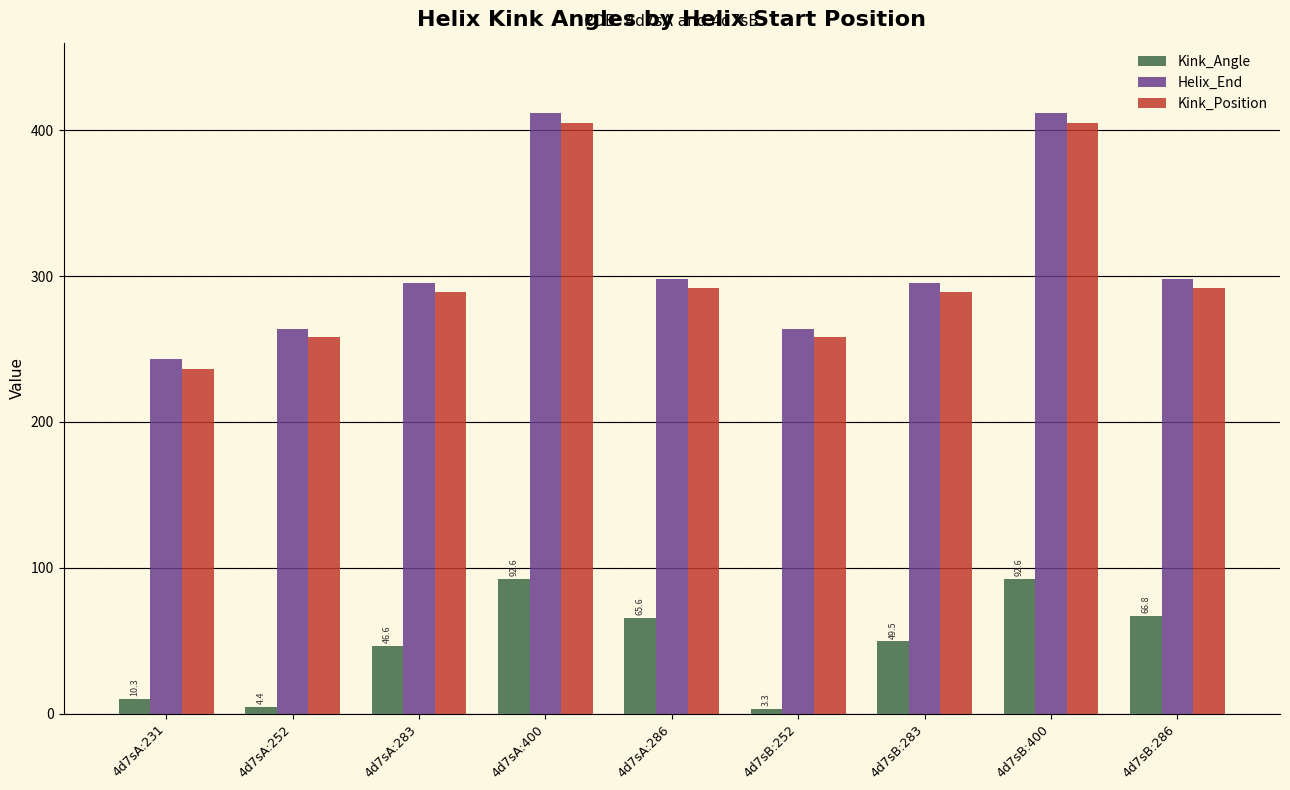

Between 4d7sA:283 and 4d7sB:400, which series saw the biggest shift?

Helix_End